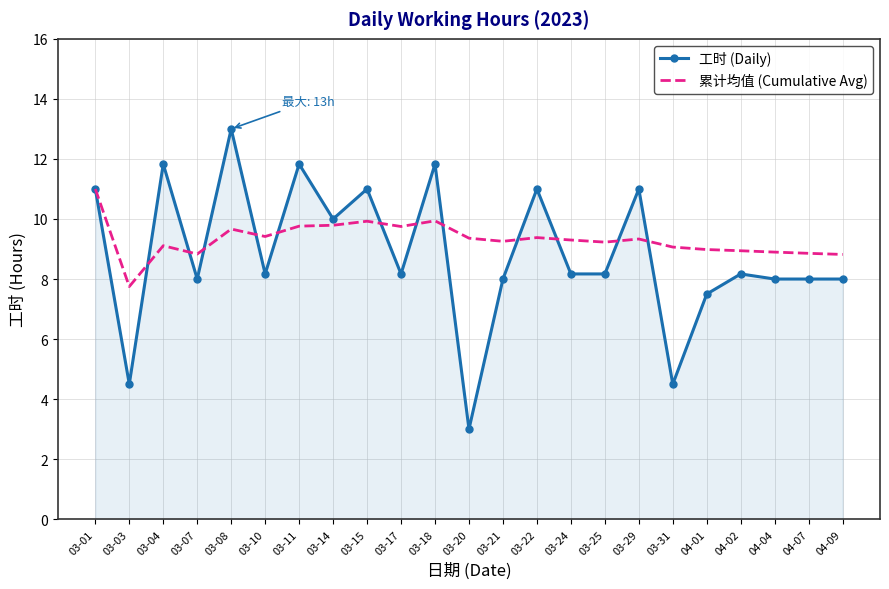

What is the difference between the highest and lowest values at 04-01?

1.5